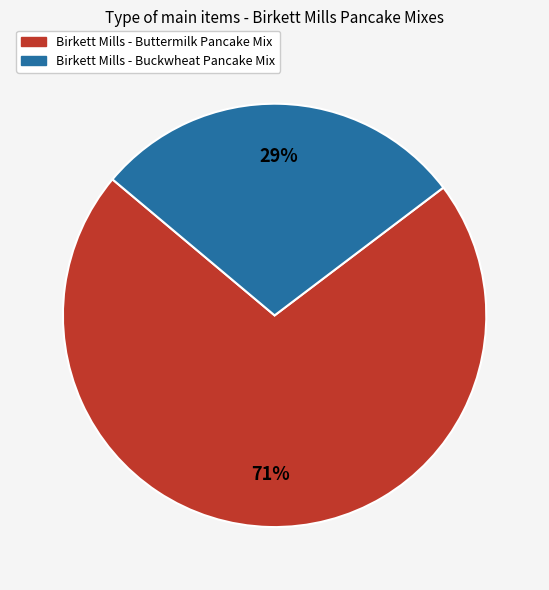

The Birkett Mills - Buckwheat Pancake Mix slice represents 29% of the pie. True or false?

True